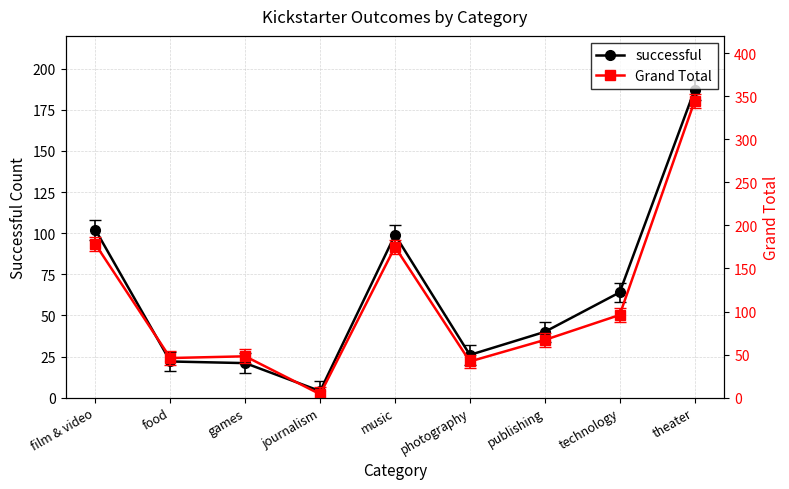

What is the total value across all series at publishing?

107